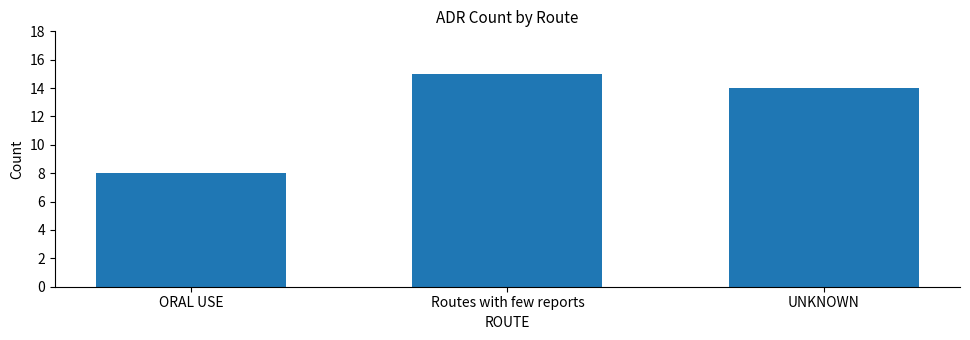

True or false: the data shows 2 at ORAL USE.

False